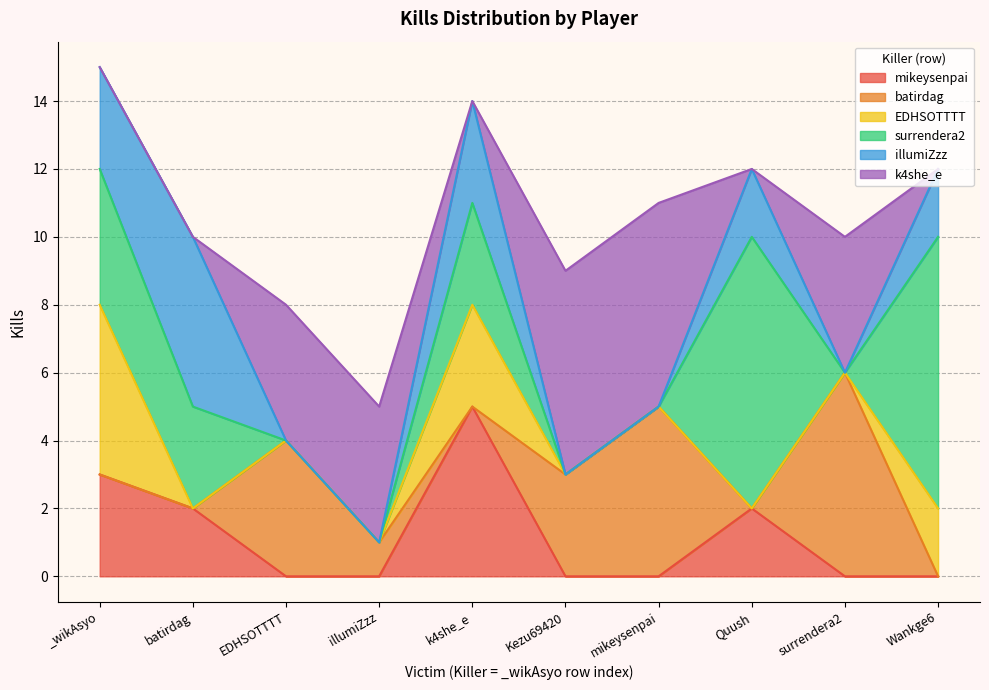

Which category has the highest value across all series?

Quush